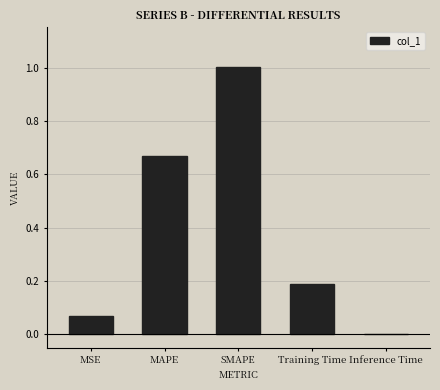

What is the sum of the values at MAPE and Training Time?

0.9